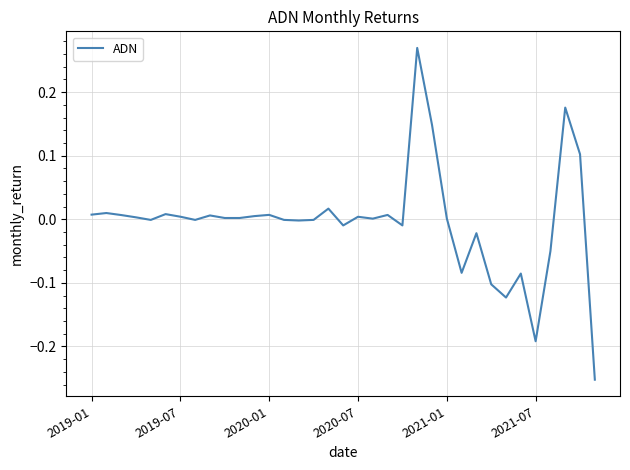

Does the chart have visible grid lines?

Yes